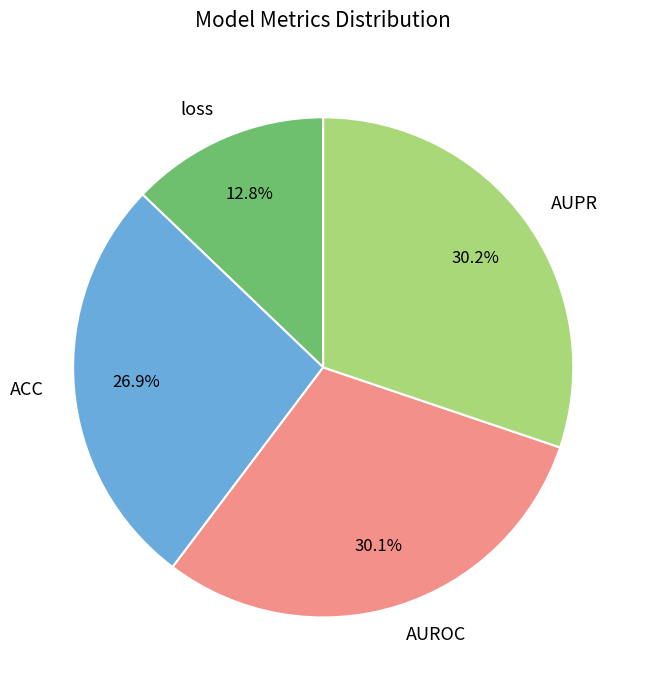

To the nearest percent, what portion does AUPR represent?

30%